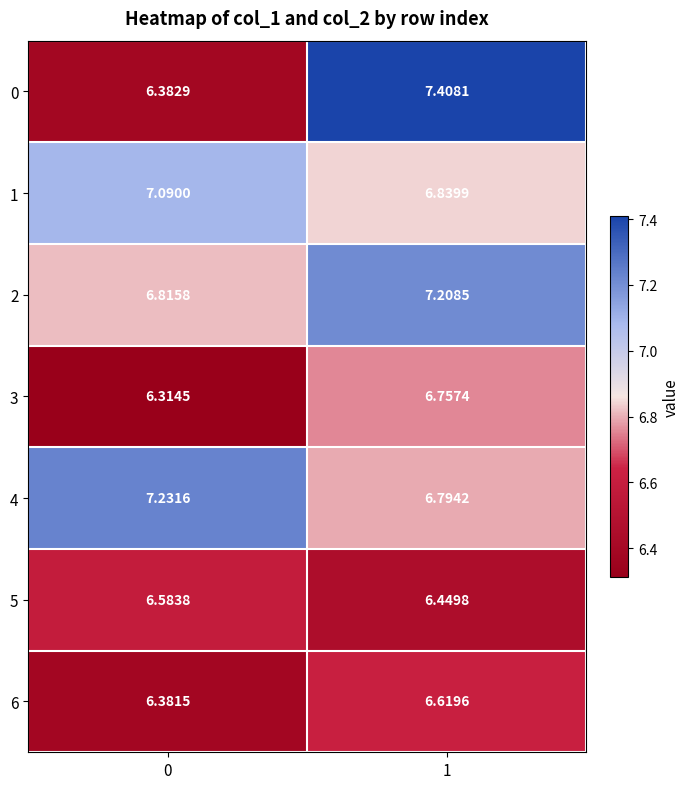

Count the number of categories in the chart.

2